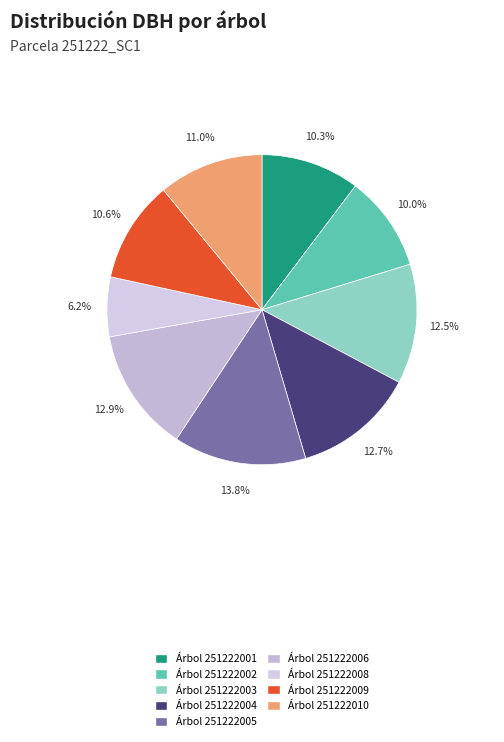

How many slices are in this pie chart?

9